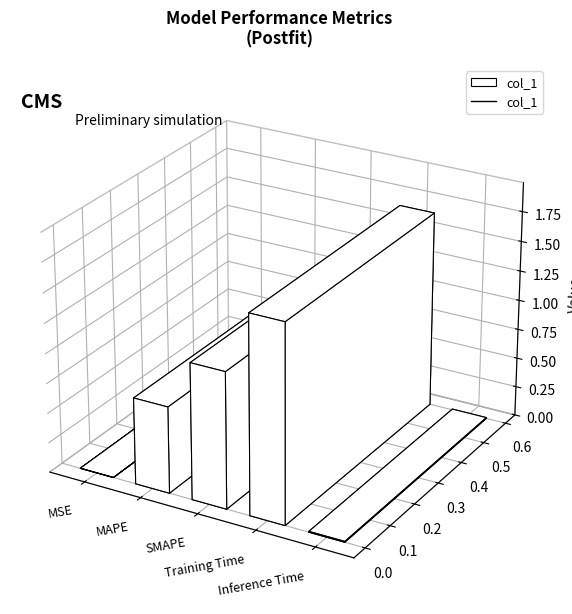

The value at SMAPE is 1.6. True or false?

False